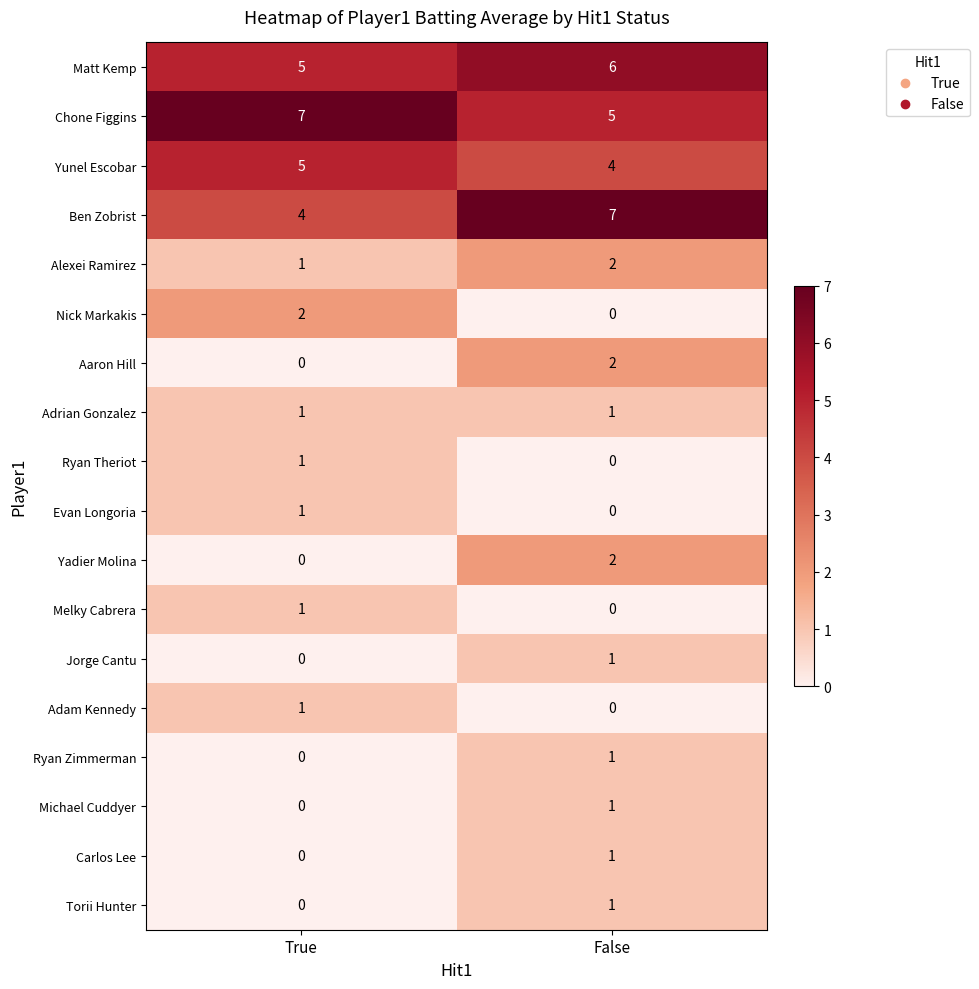

At how many categories does at least one series exceed 4?

2